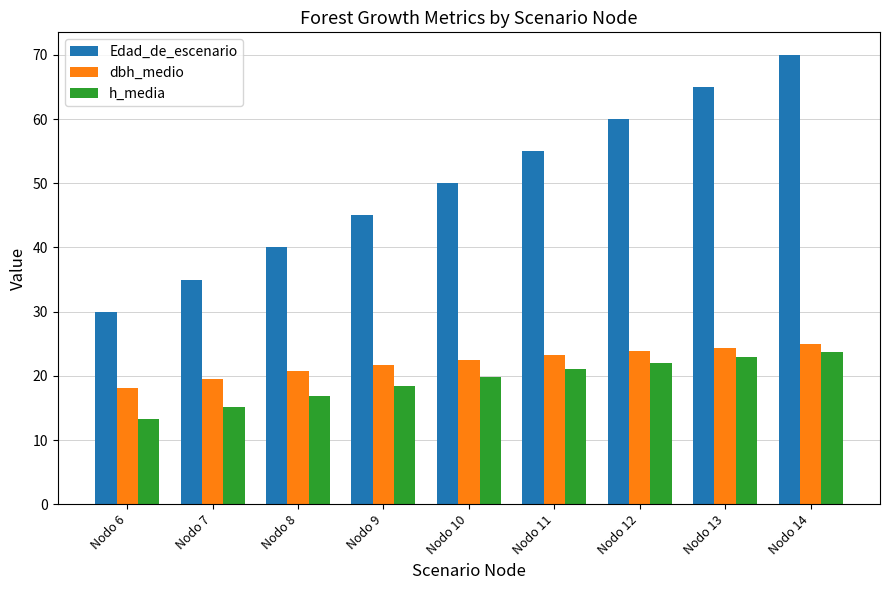

At which category does the chart reach its peak across all series?

Nodo 14